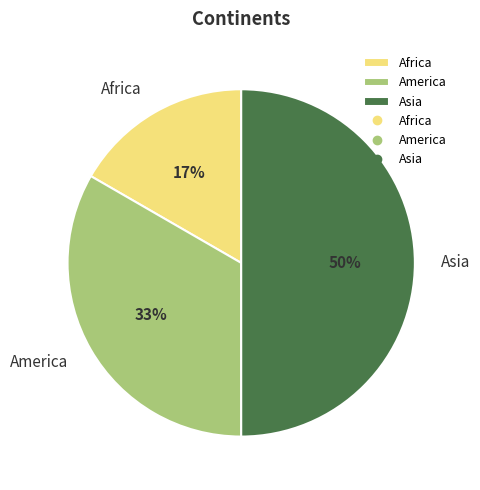

Is Africa the majority of the pie?

No